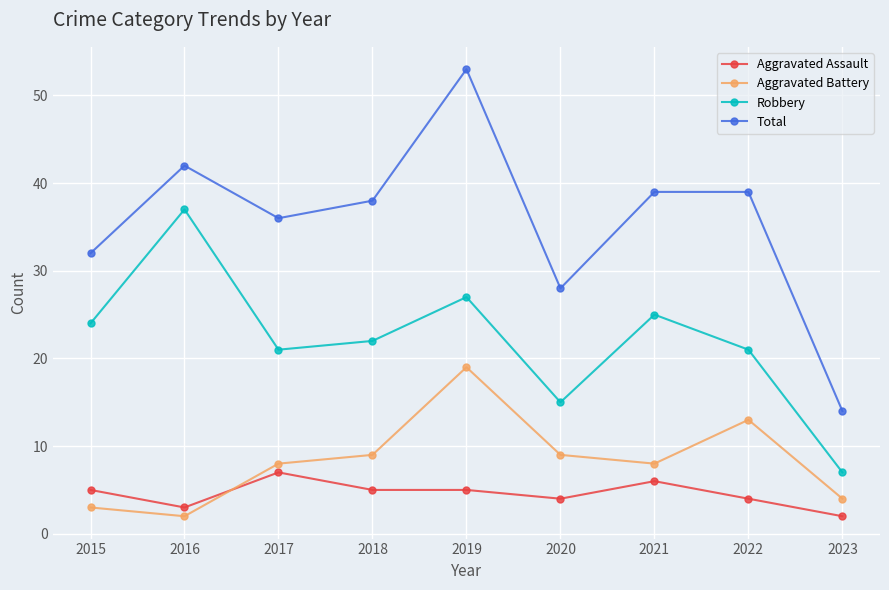

What is the sum of the Aggravated Battery values at 2020 and 2021?

17